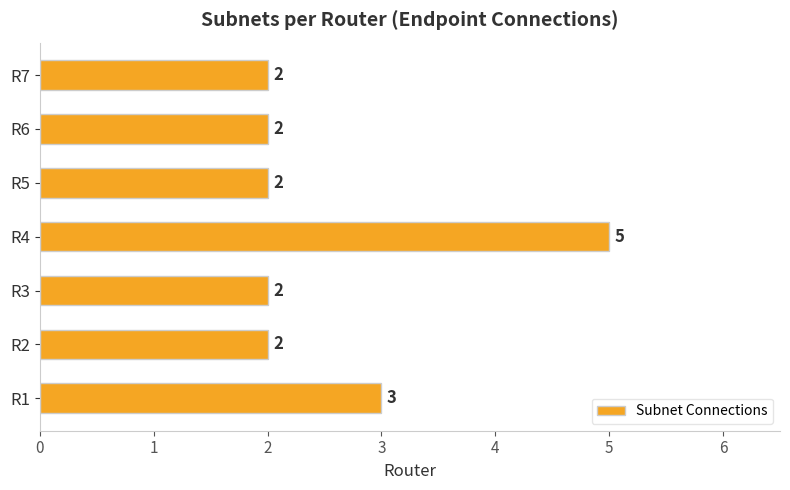

What is the difference between the maximum and minimum values?

3